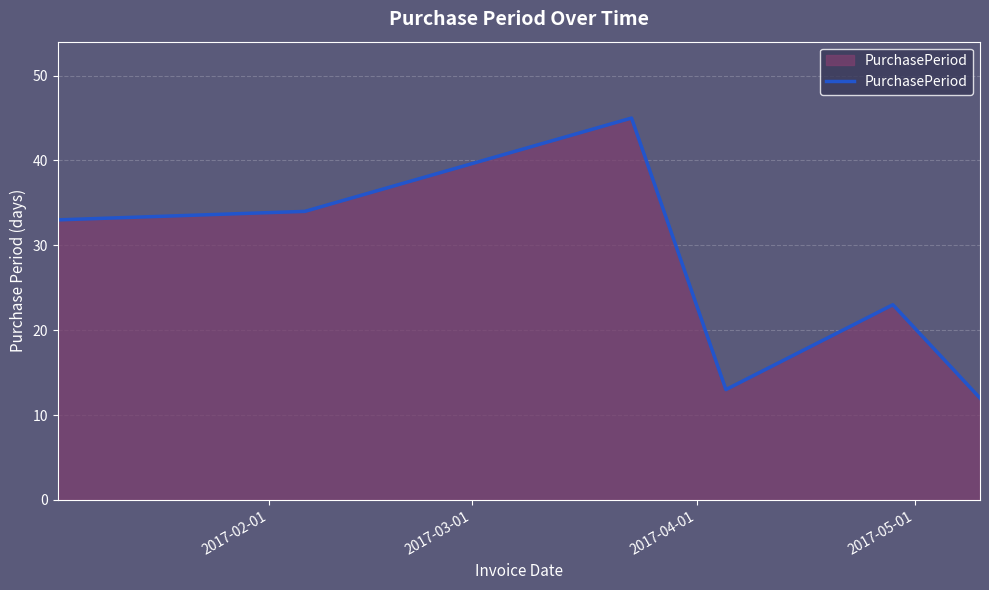

What is the greatest value displayed?

45